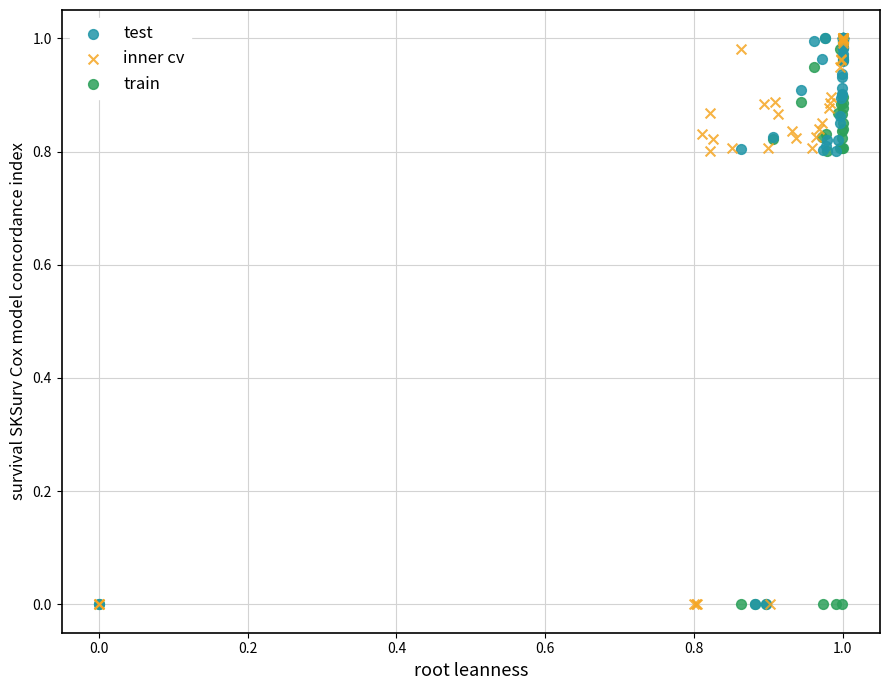

What are all the series names shown in the legend?

test, inner cv, train